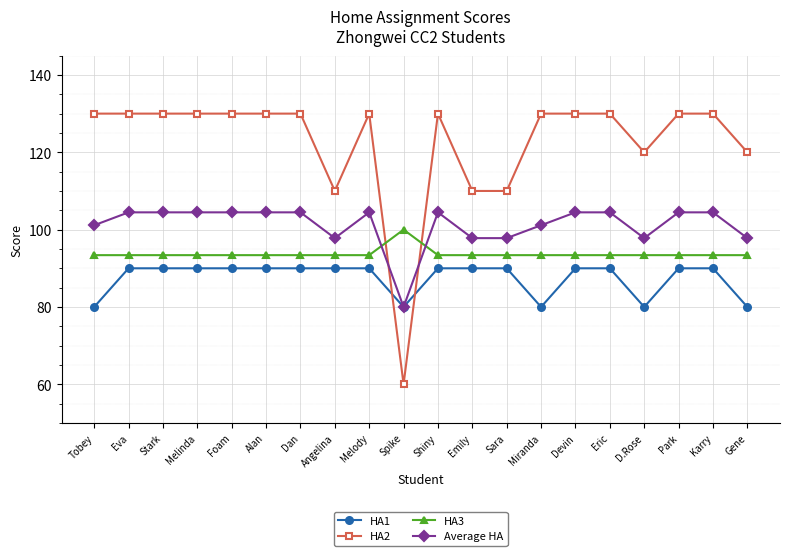

Reading left to right, list all the values displayed in this chart.

HA1: 80.0	90.0	90.0	90.0	90.0	90.0	90.0	90.0	90.0	80.0	90.0	90.0	90.0	80.0	90.0	90.0	80.0	90.0	90.0	80.0
HA2: 130.0	130.0	130.0	130.0	130.0	130.0	130.0	110.0	130.0	60.0	130.0	110.0	110.0	130.0	130.0	130.0	120.0	130.0	130.0	120.0
HA3: 93.4	93.4	93.4	93.4	93.4	93.4	93.4	93.4	93.4	100.0	93.4	93.4	93.4	93.4	93.4	93.4	93.4	93.4	93.4	93.4
Average HA: 101.1	104.5	104.5	104.5	104.5	104.5	104.5	97.8	104.5	80.0	104.5	97.8	97.8	101.1	104.5	104.5	97.8	104.5	104.5	97.8